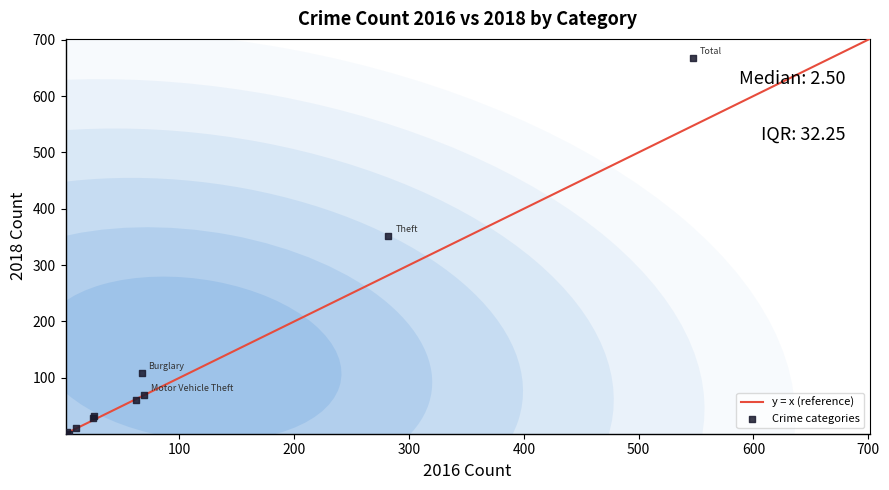

What Y value in the scatter plot is closest to 334?

352